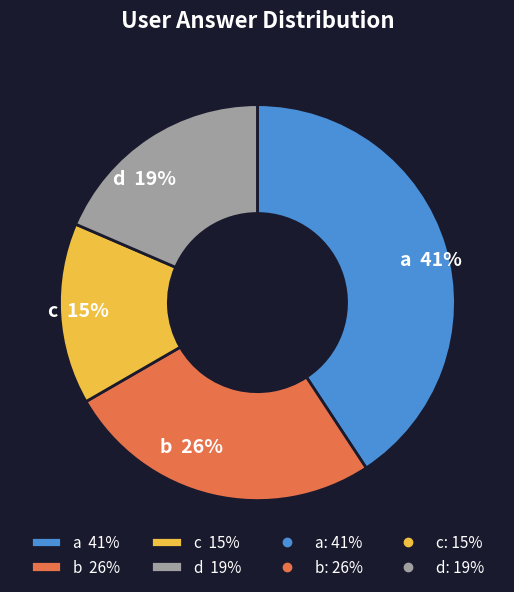

Is it true that a 41% is 49% of the pie?

False